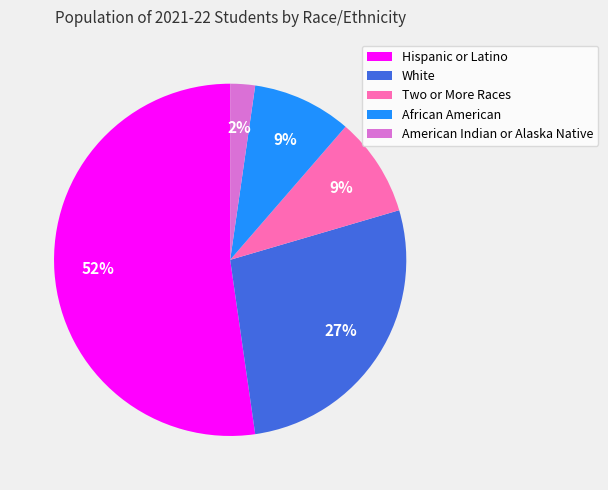

To the nearest percent, what percentage of the pie is White?

27%